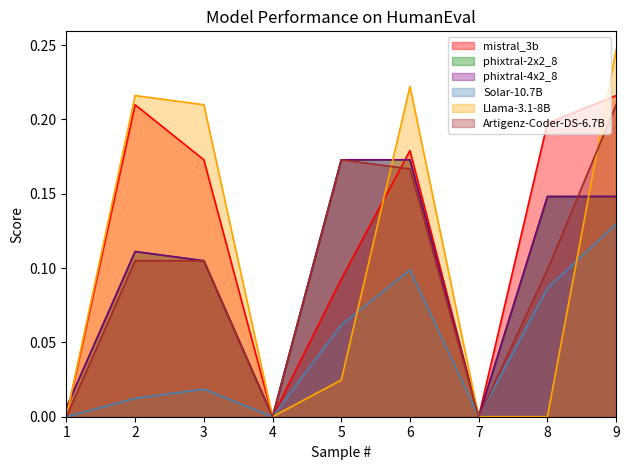

What is the spread (max minus min) of values at 8?

0.2